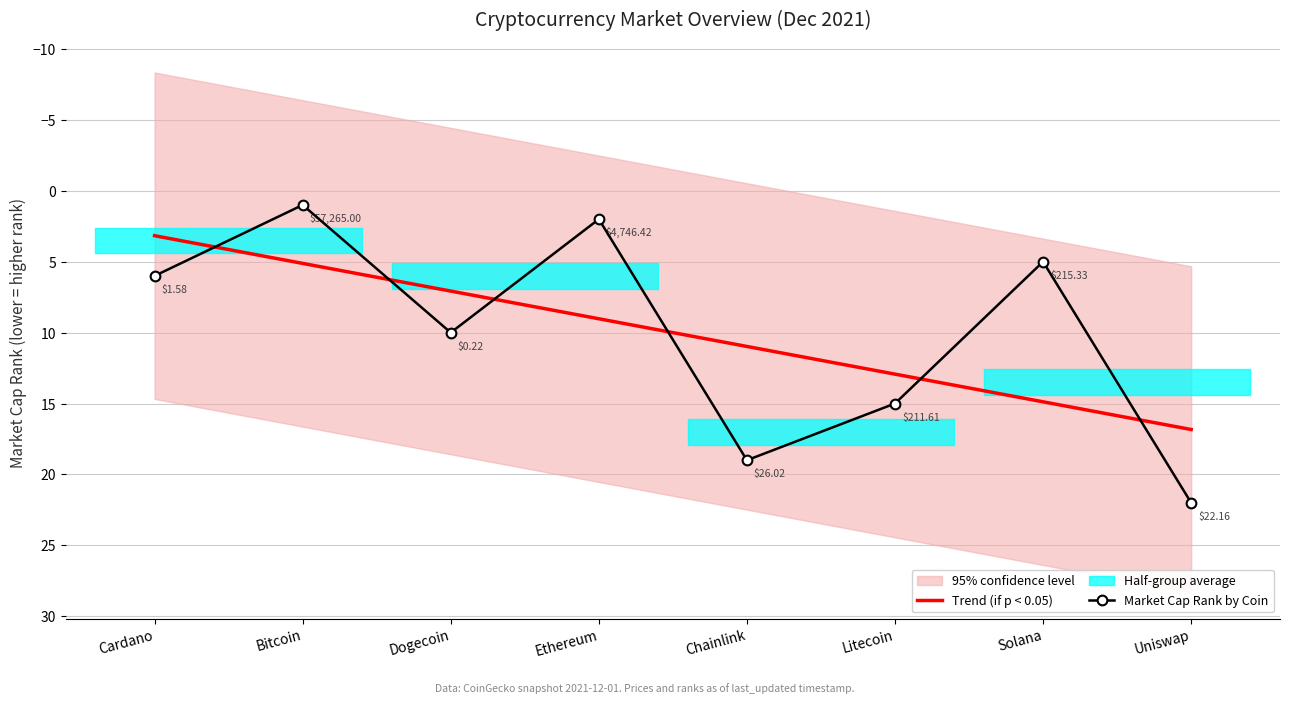

The chart shows a value of 1 at Ethereum. True or false?

False